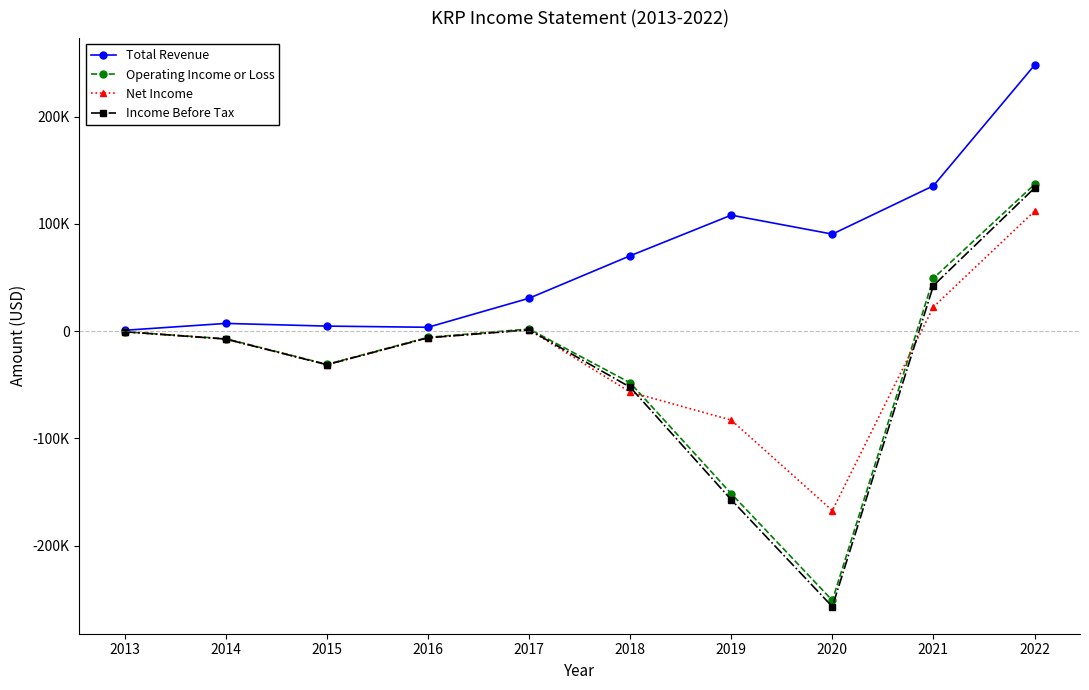

In Income Before Tax, how many points are higher than both neighbors (excluding endpoints)?

1